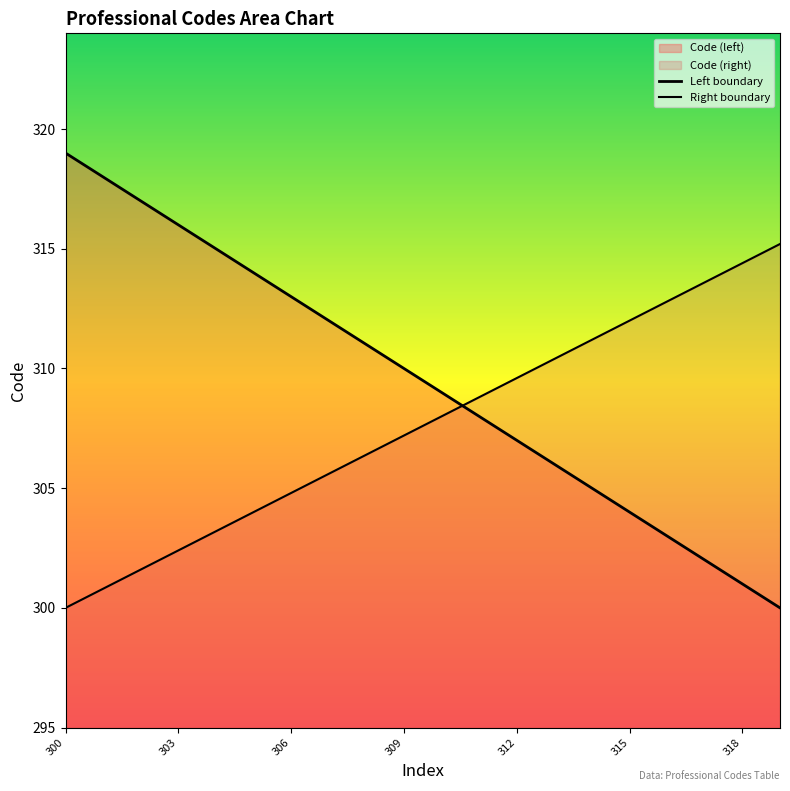

Does the chart display data point markers on the line(s)?

No